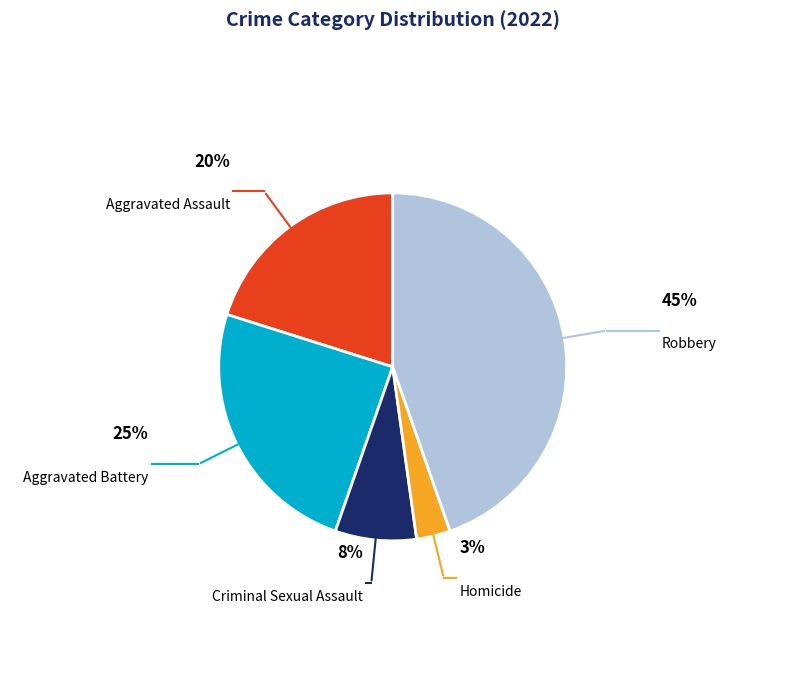

Is Robbery the majority of the pie?

No